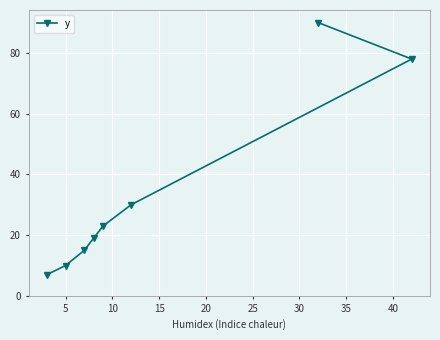

What is the value of the 5th point from the left?

23